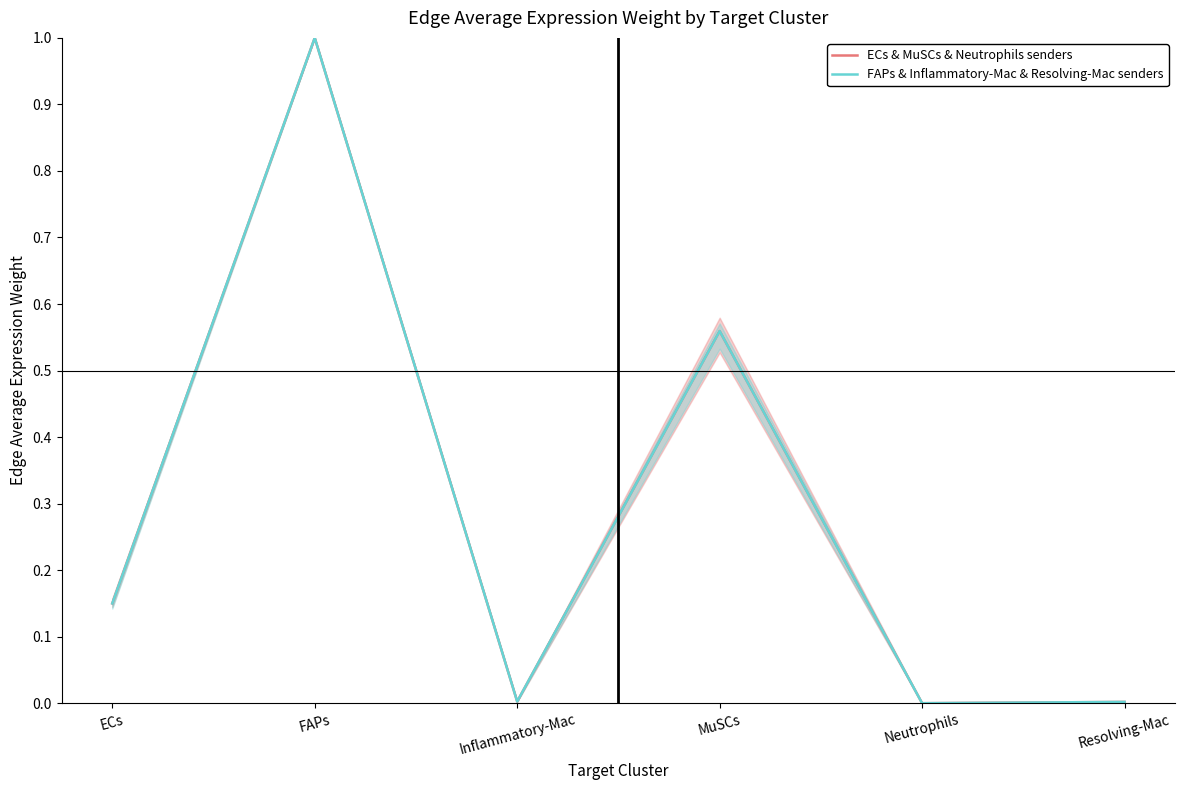

How many times do ECs & MuSCs & Neutrophils senders and FAPs & Inflammatory-Mac & Resolving-Mac senders cross each other?

1